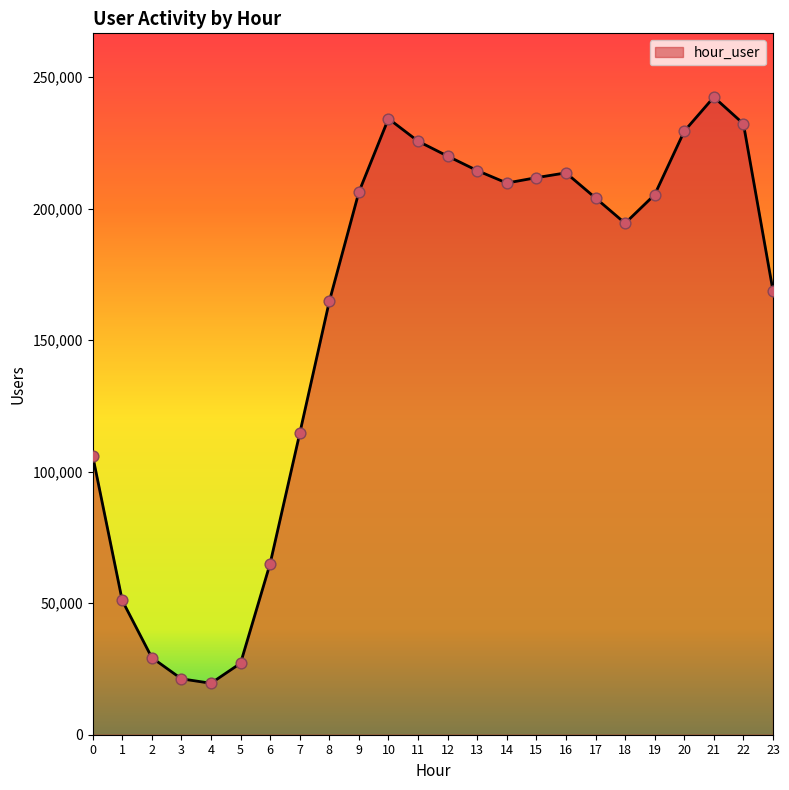

What is the change in value from 10 to 11?

-8580